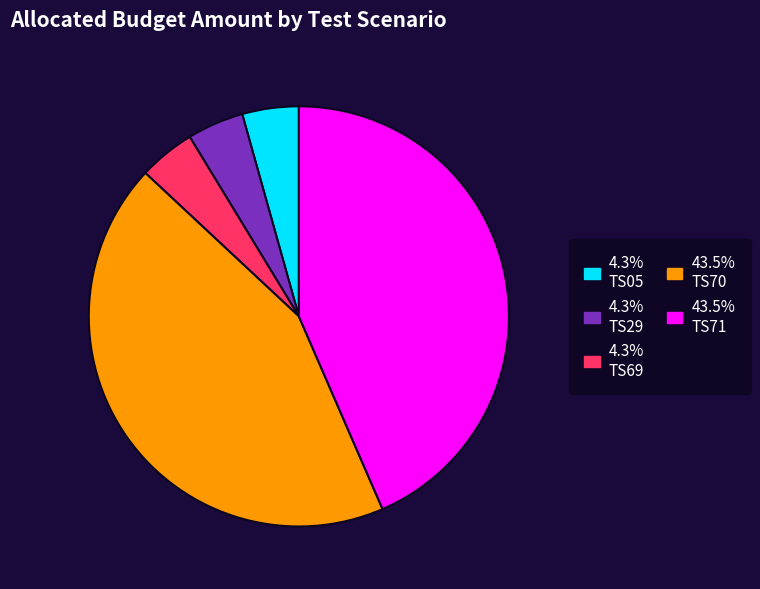

Is there any slice that represents more than half of the pie?

No